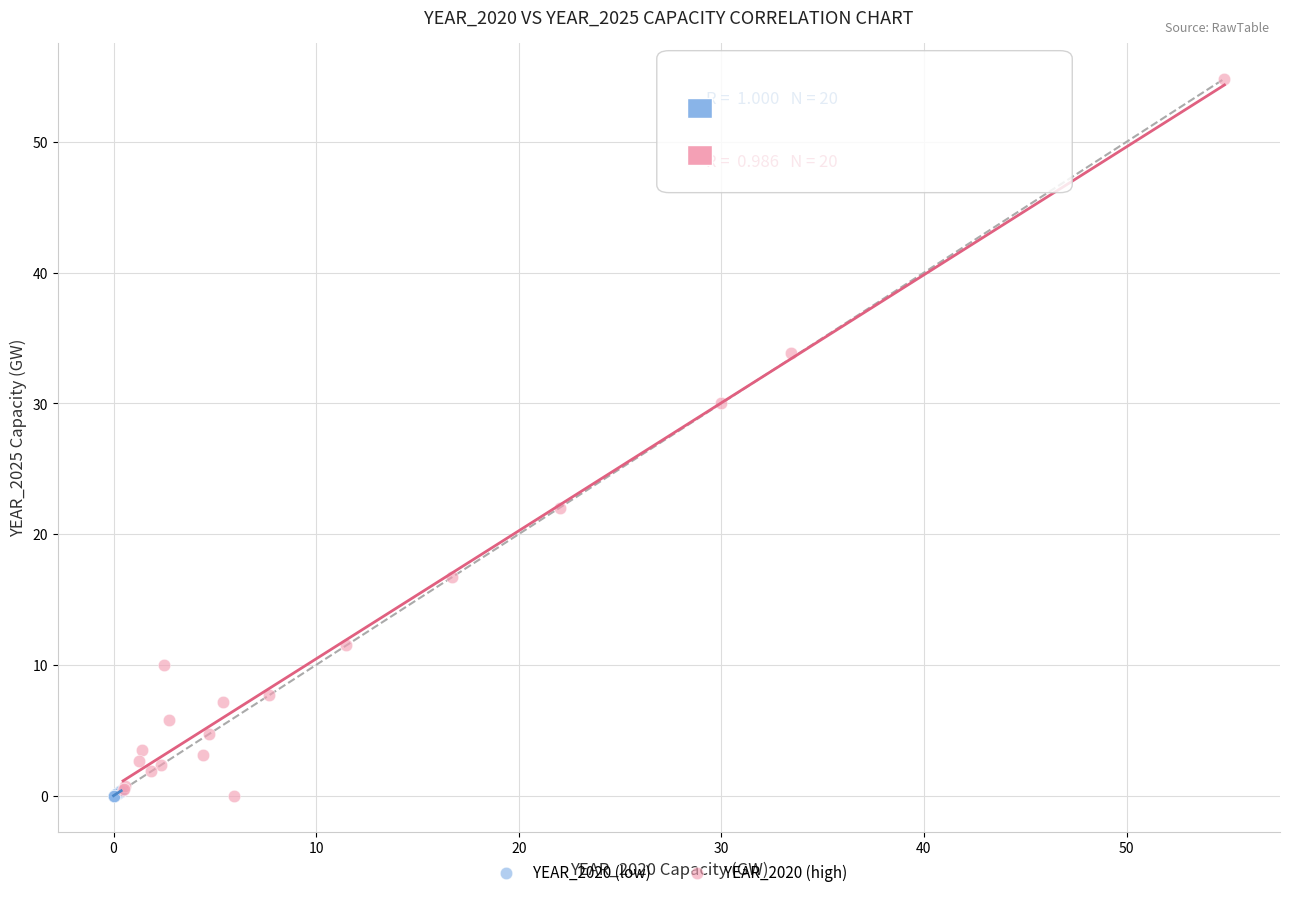

Which series contains the highest Y value?

YEAR_2020 (high)